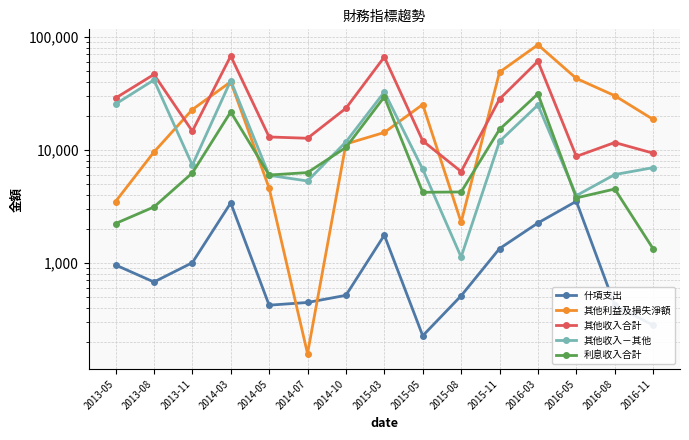

Which series has the largest range (max minus min)?

其他利益及損失淨額